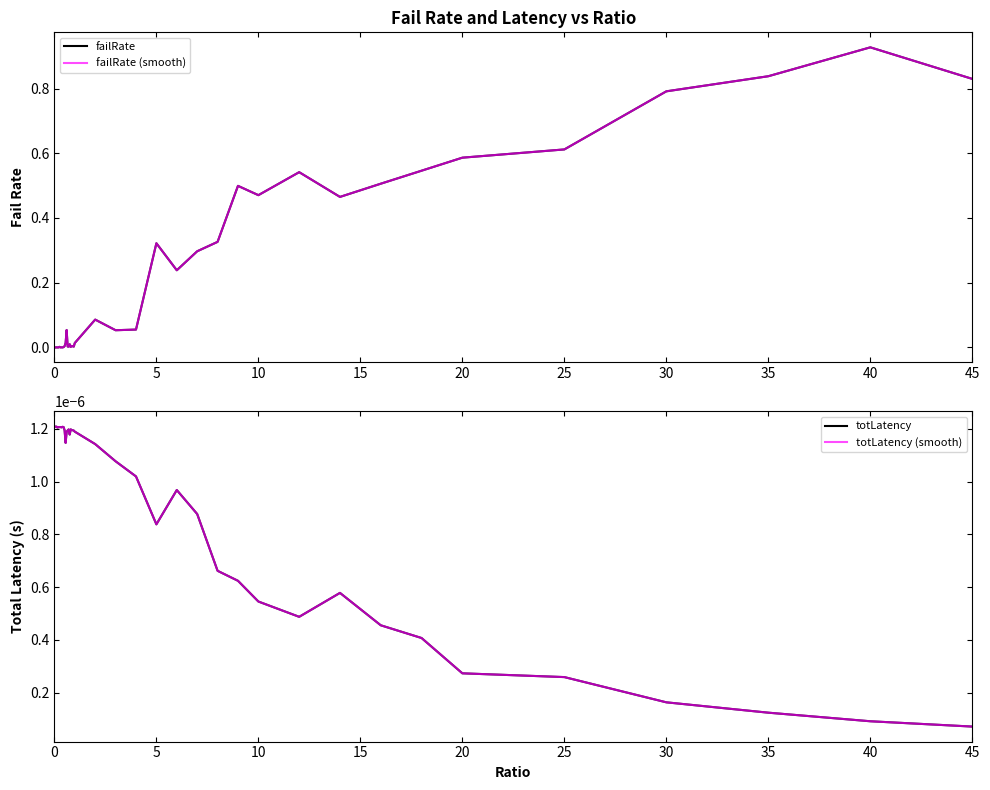

True or false: failRate and failRate (smooth) cross at least once.

False